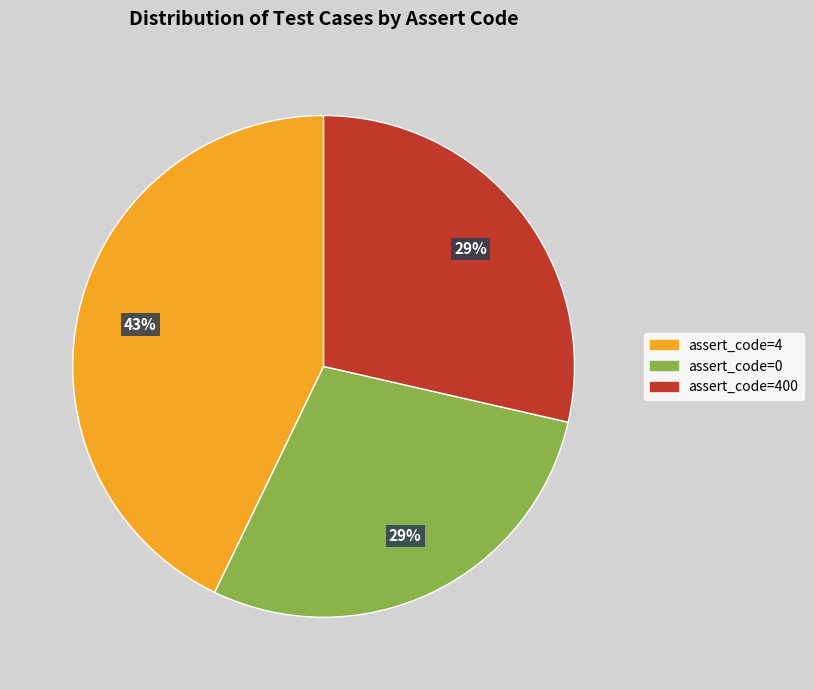

True or false: assert_code=4 accounts for 37% of the total.

False